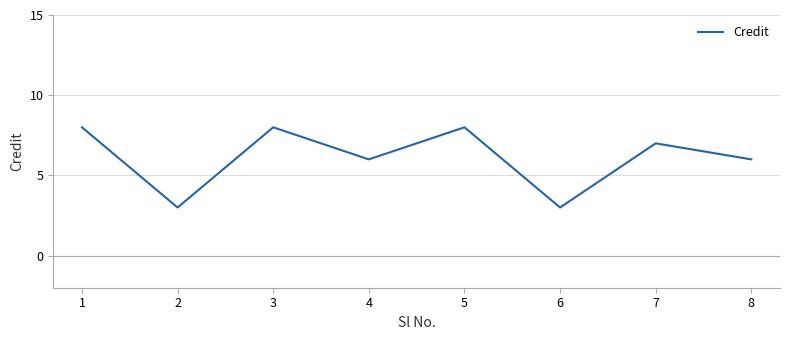

What is the sum of all values?

49